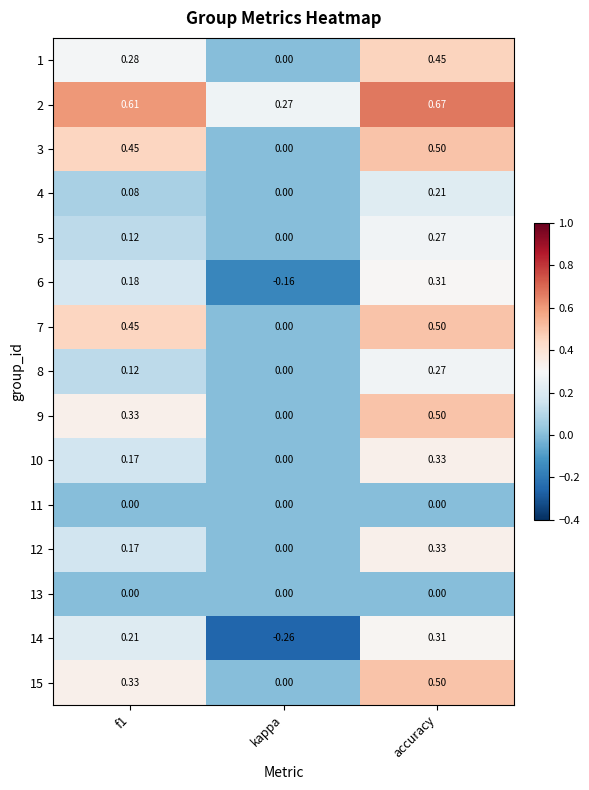

Where is 10 nearest to the value 0?

kappa